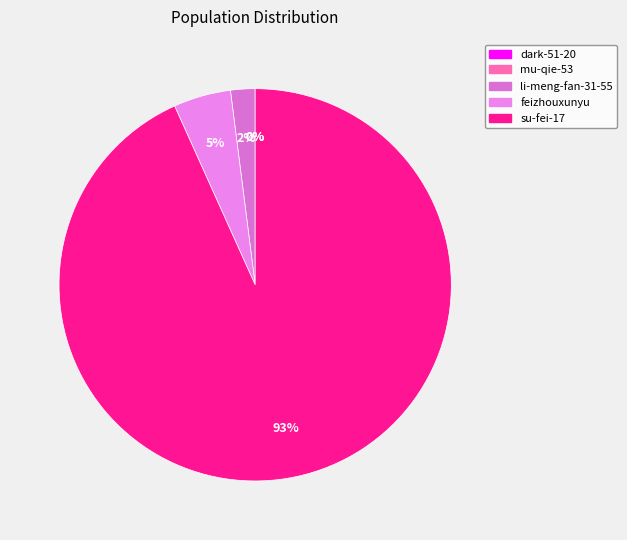

What is the ratio of the value at su-fei-17 to the value at mu-qie-53?

140597.7